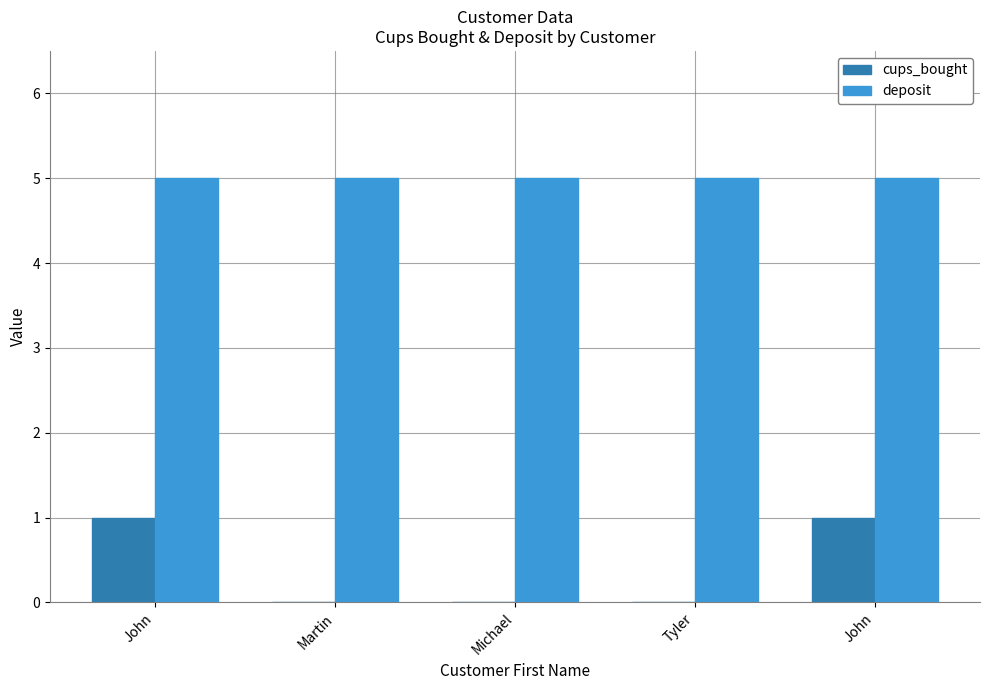

How many groups of bars are there?

5